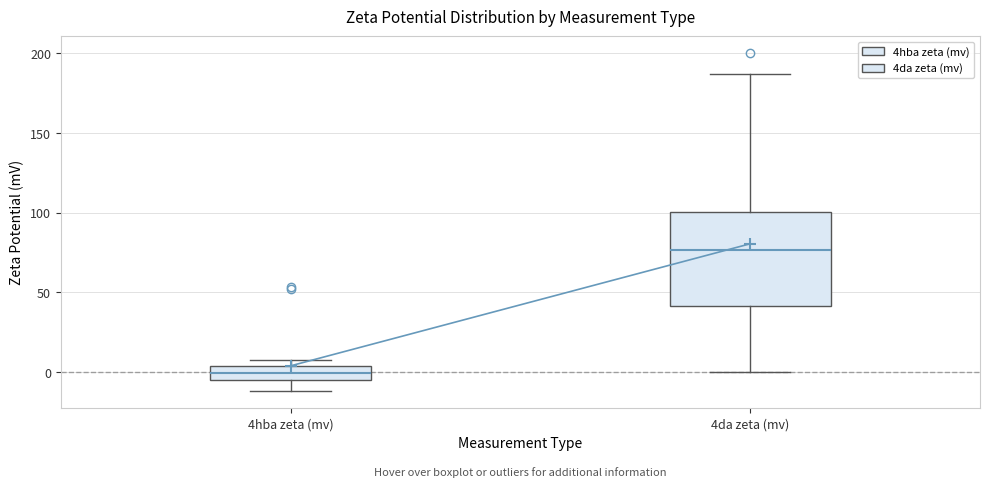

Reading left to right, read every box against the y-axis: the position of its median line, the range the box covers, and the ends of its whiskers. The values are not printed on the chart, so give them approximately, as read against the axis.

4hba zeta (mv): median 0, box -5 to 5, whiskers -10 to 5 (just above the box's upper edge)
4da zeta (mv): median 75, box 40 to 100, whiskers 0 to 185